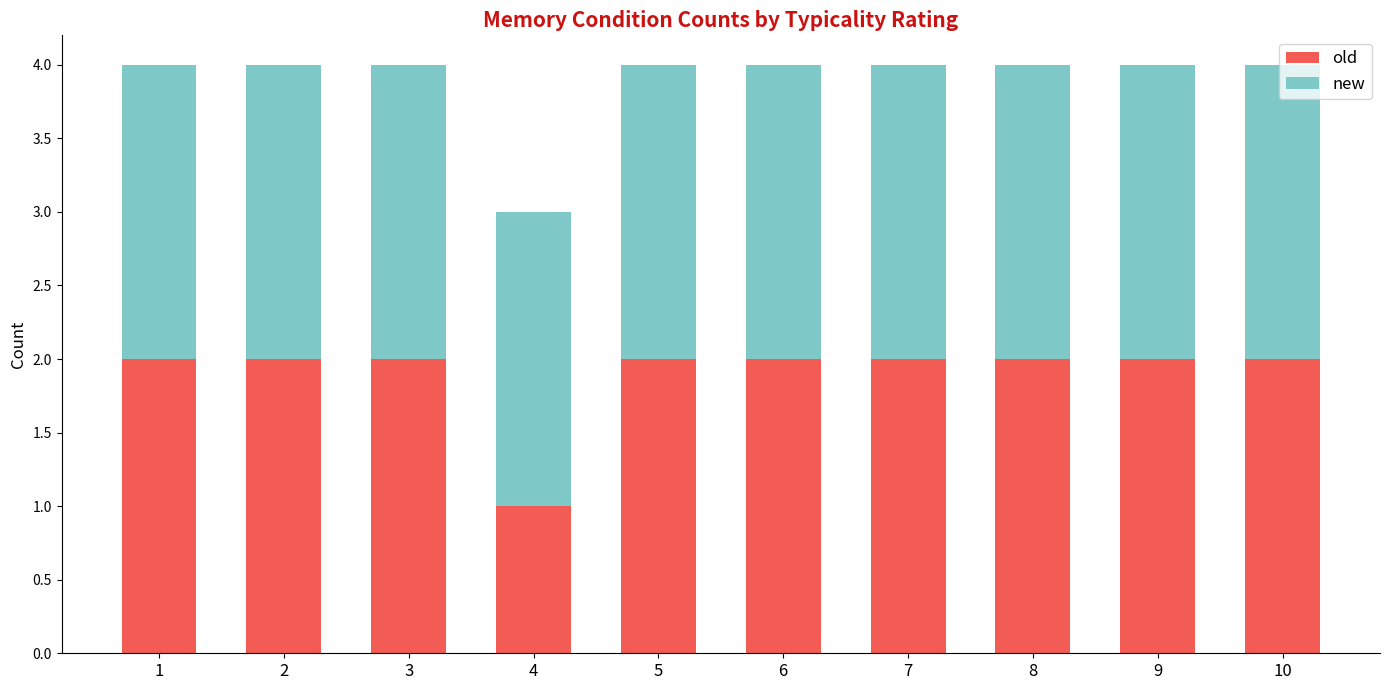

Which category has the lowest value in the old series?

4